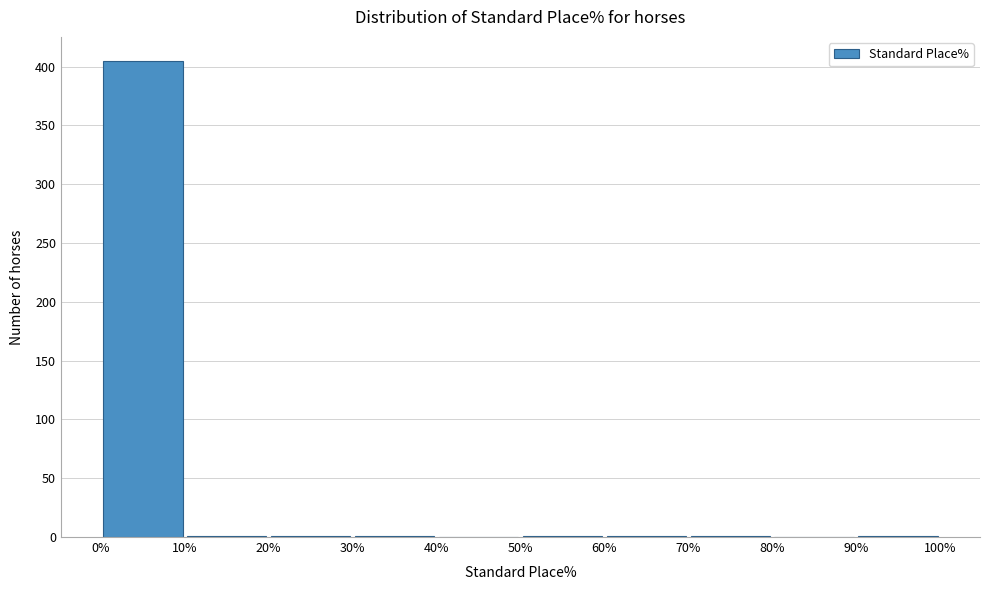

Over which range of the x-axis is the bar tallest?

0% to 10%